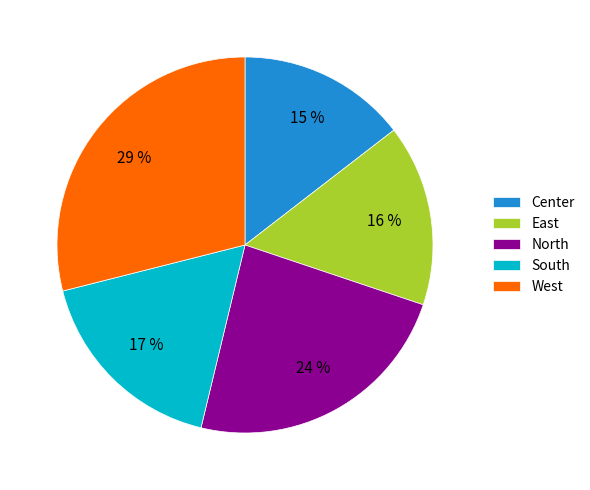

To the nearest percent, what is the difference between the largest and smallest slice percentages?

14%